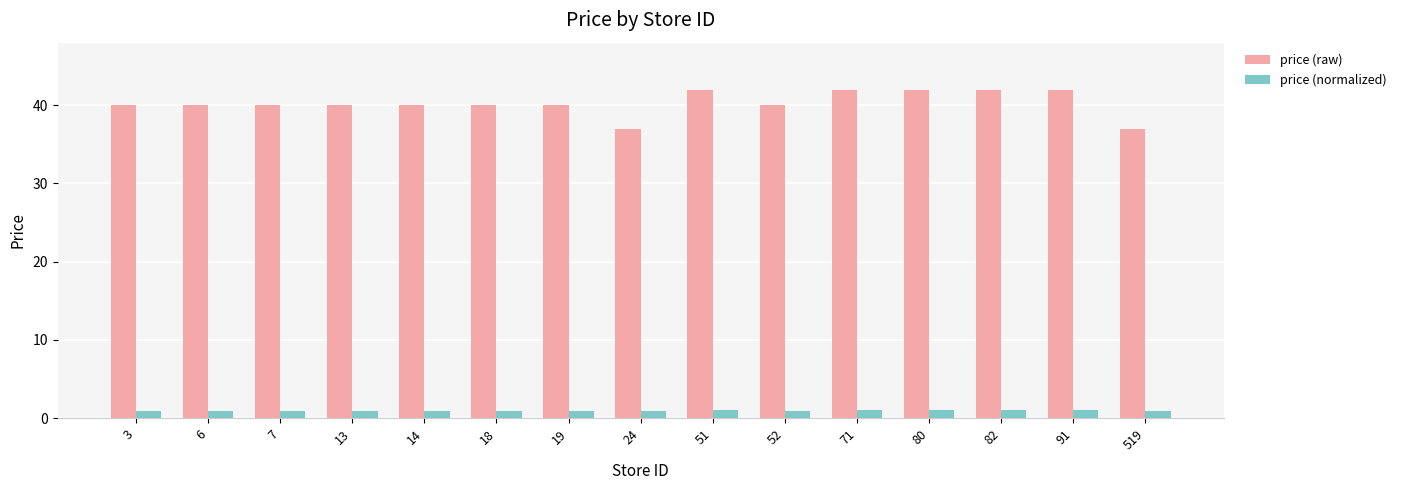

What are all the series names shown in the legend?

price (raw), price (normalized)